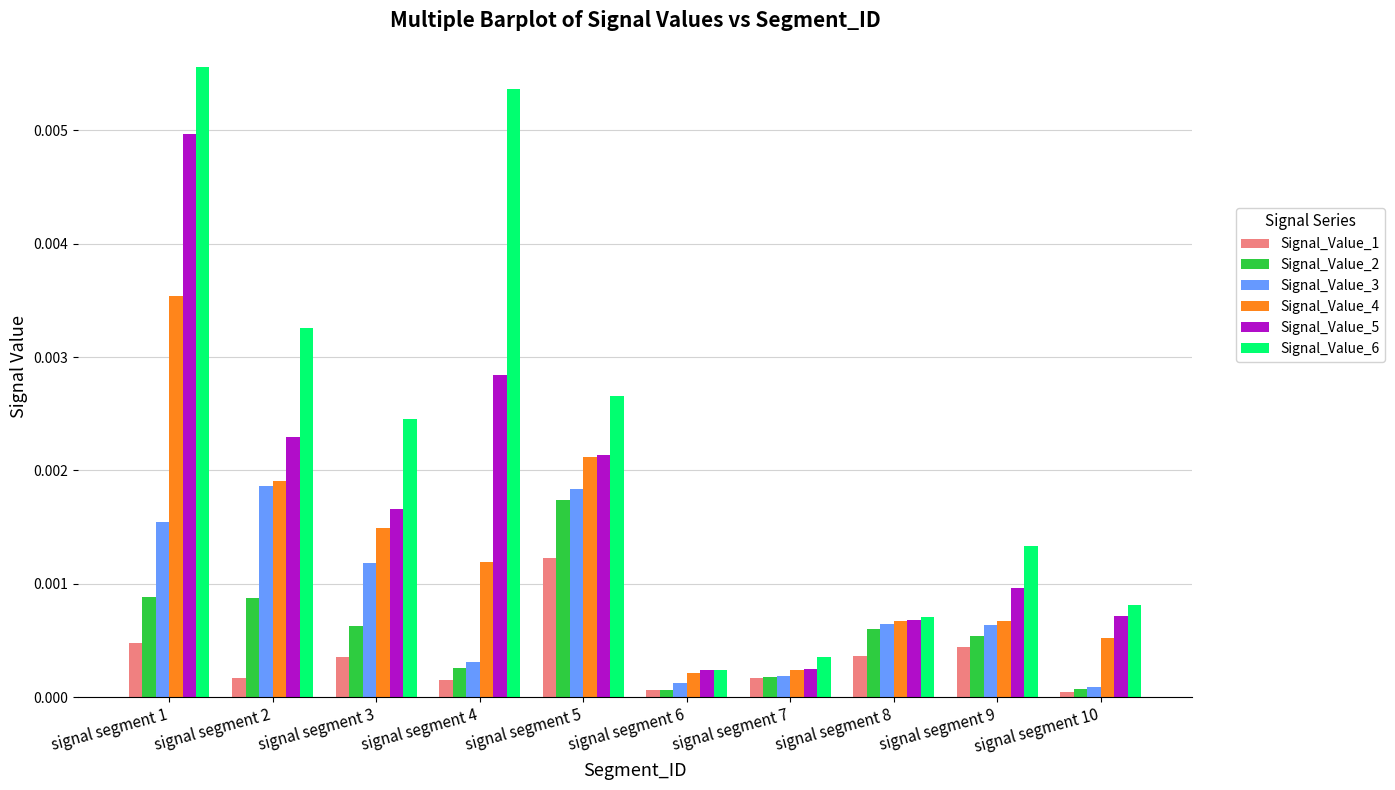

At which category does the chart reach its peak across all series?

signal segment 1